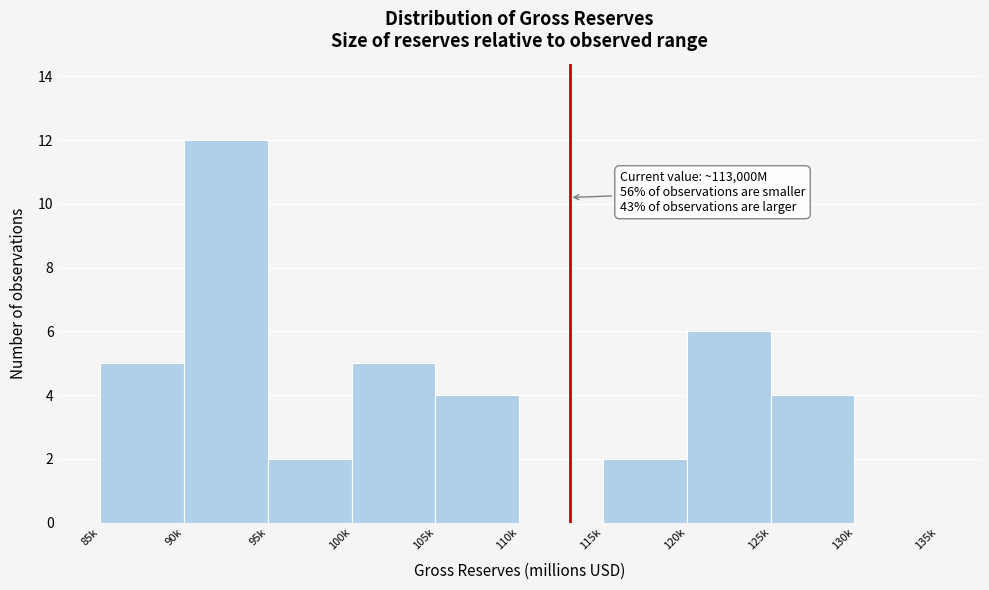

Reading right to left, extract all data points from this chart.

130k=0	125k=4	120k=6	115k=2	110k=0	105k=4	100k=5	95k=2	90k=12	85k=5